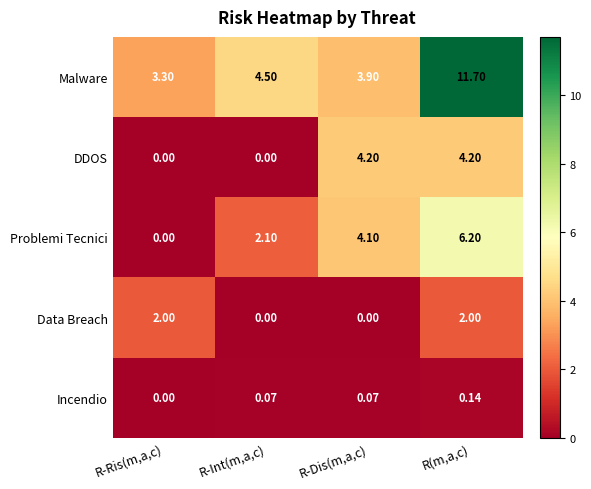

How many distinct data groups are displayed?

5